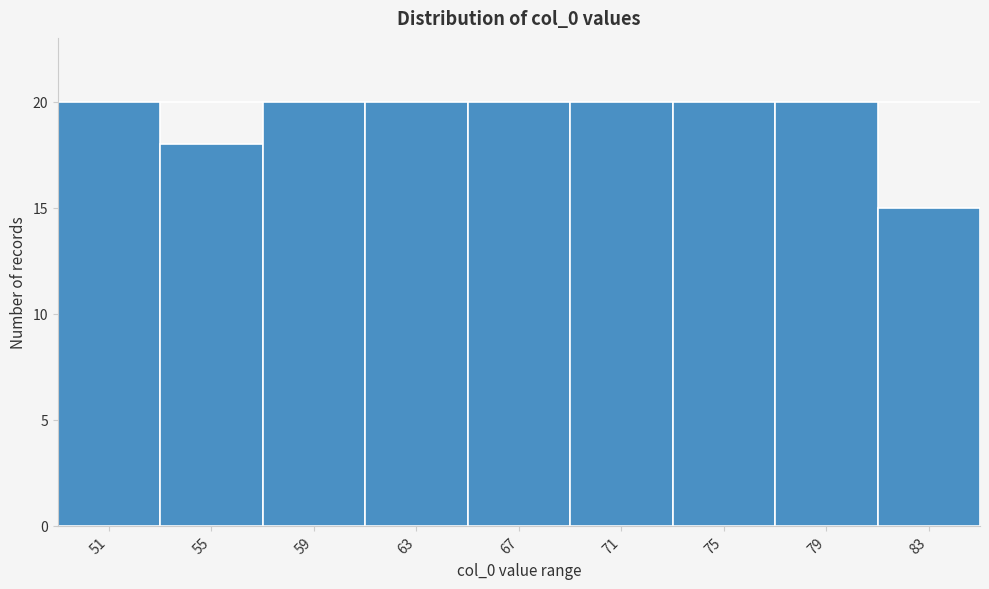

Reading right to left, transcribe all the data shown in this chart.

15	20	20	20	20	20	20	18	20